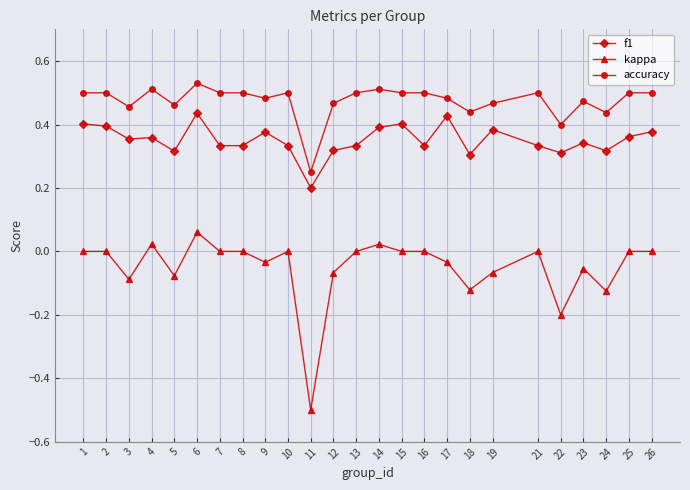

Which series has the widest spread of values?

kappa